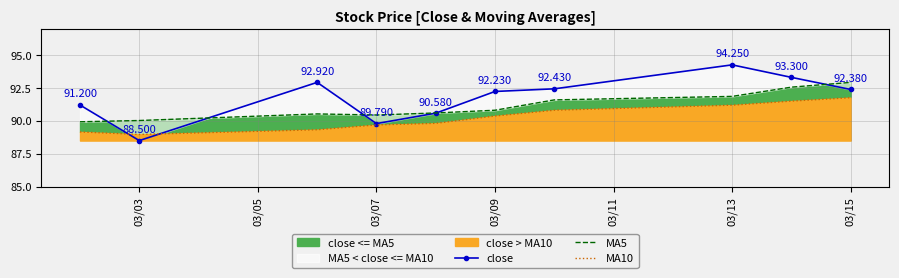

Between 03/03 and 03/05, which is larger?

03/03